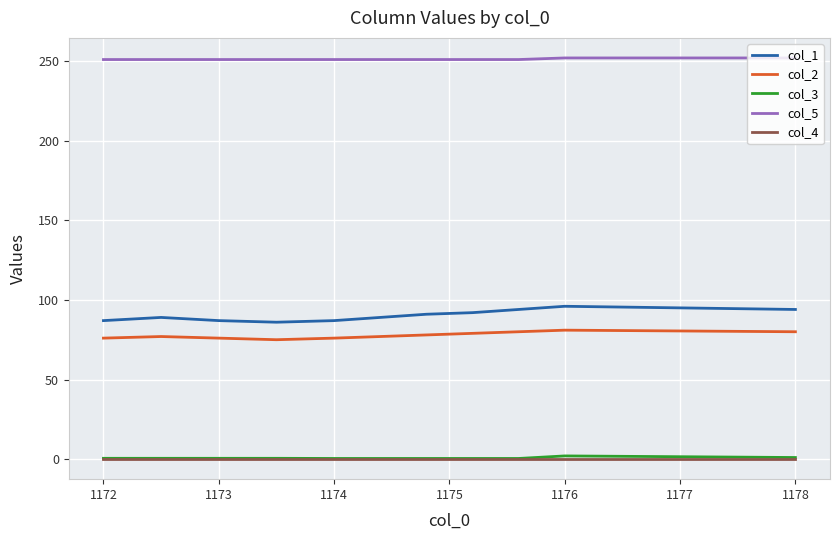

True or false: col_4 and col_2 cross at least once.

False